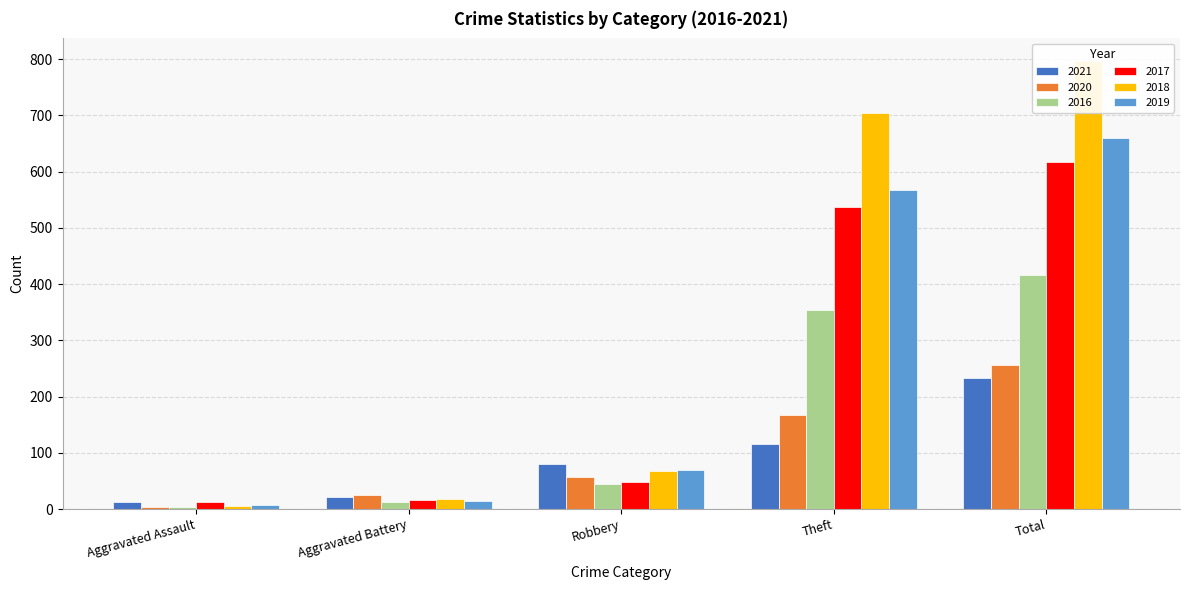

Reading left to right, transcribe all the data shown in this chart.

2021: 13	22	80	116	234
2020: 4	26	57	168	257
2016: 3	13	44	354	416
2017: 12	17	49	538	617
2018: 5	18	67	705	797
2019: 8	14	69	568	660